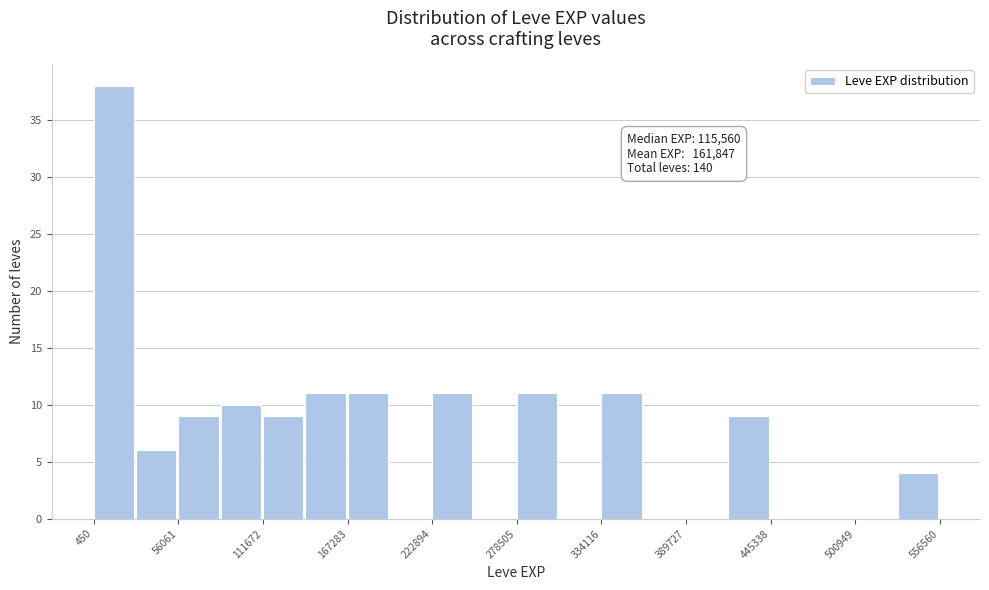

Around what value on the x-axis is the tallest bar? Give the approximate position of its centre, as read against the axis.

10000